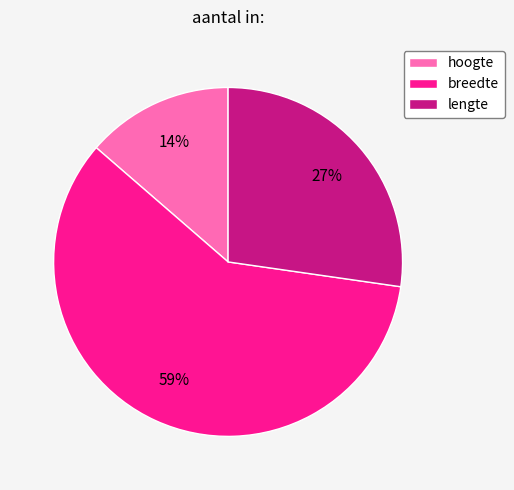

Which has a higher value, hoogte or lengte?

lengte